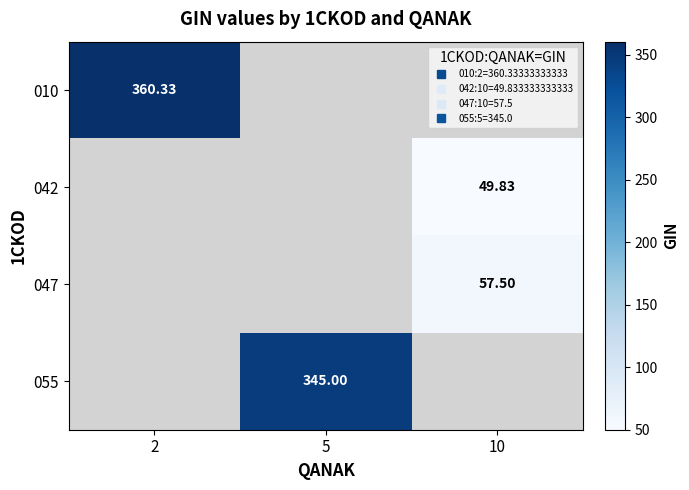

At how many categories does at least one series exceed 196?

2